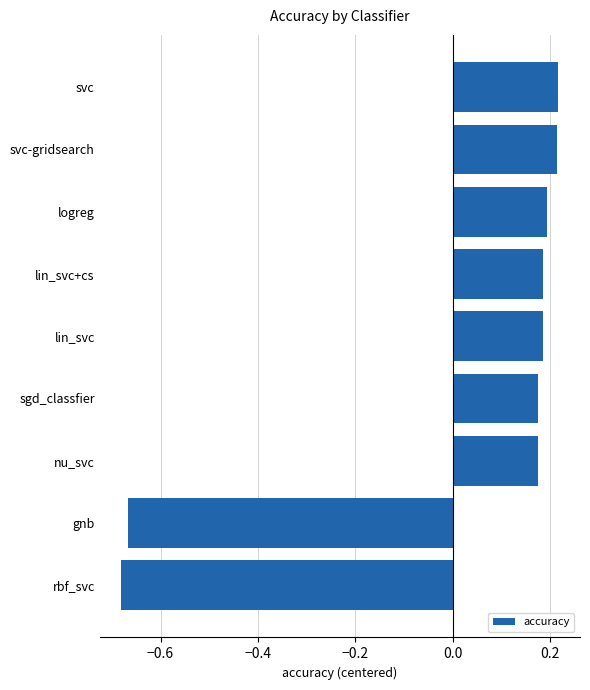

Is it true that the value at logreg is 0.3?

False